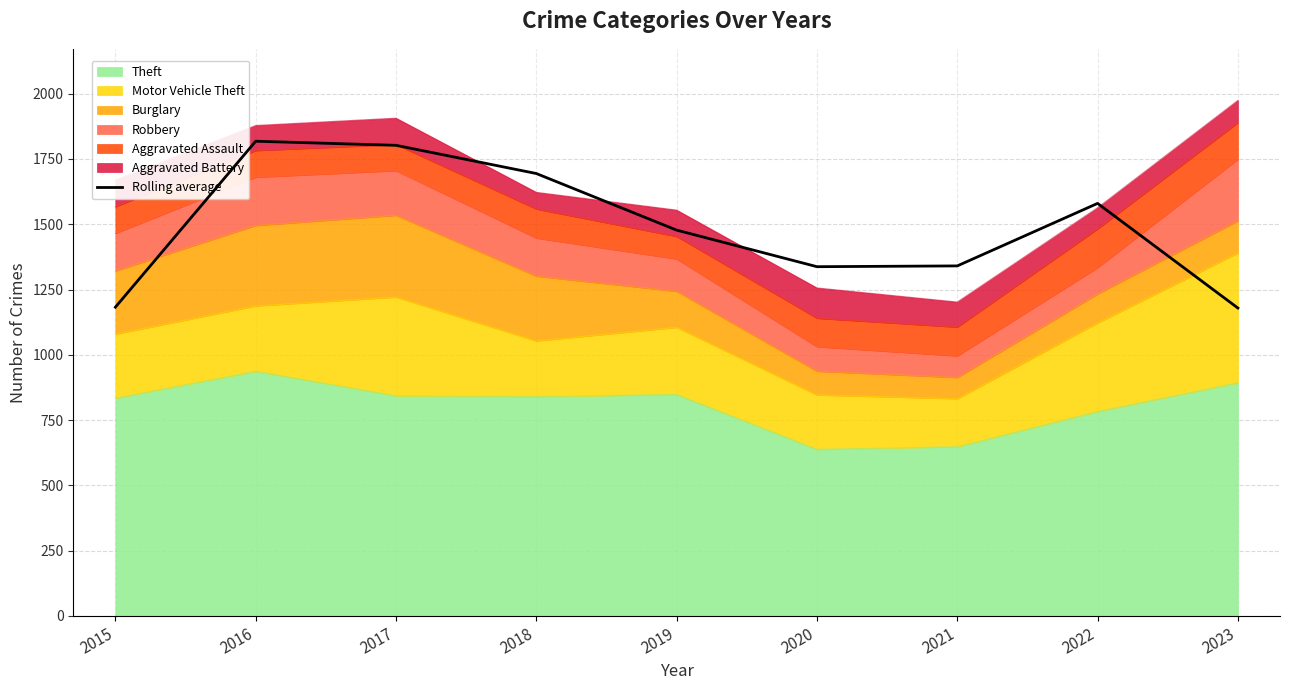

Where is the first local minimum?

2020